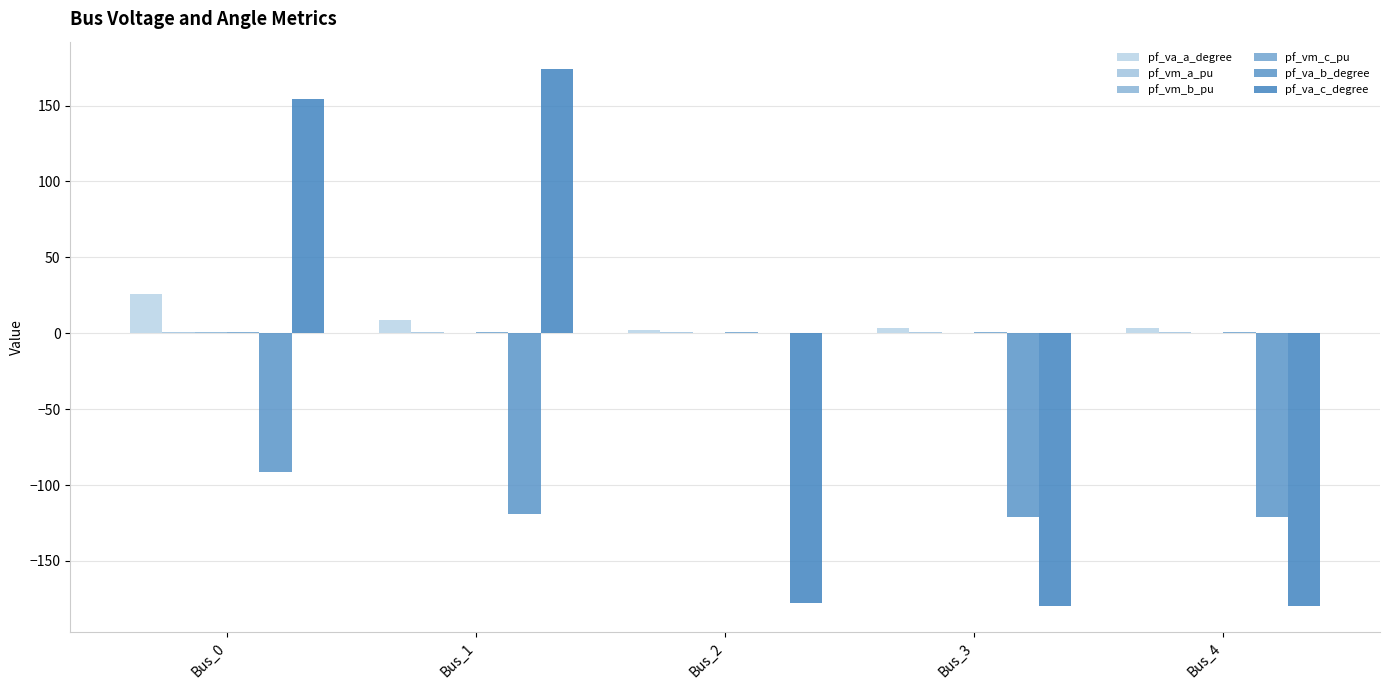

Are the bars grouped side by side (vs. stacked)?

Yes